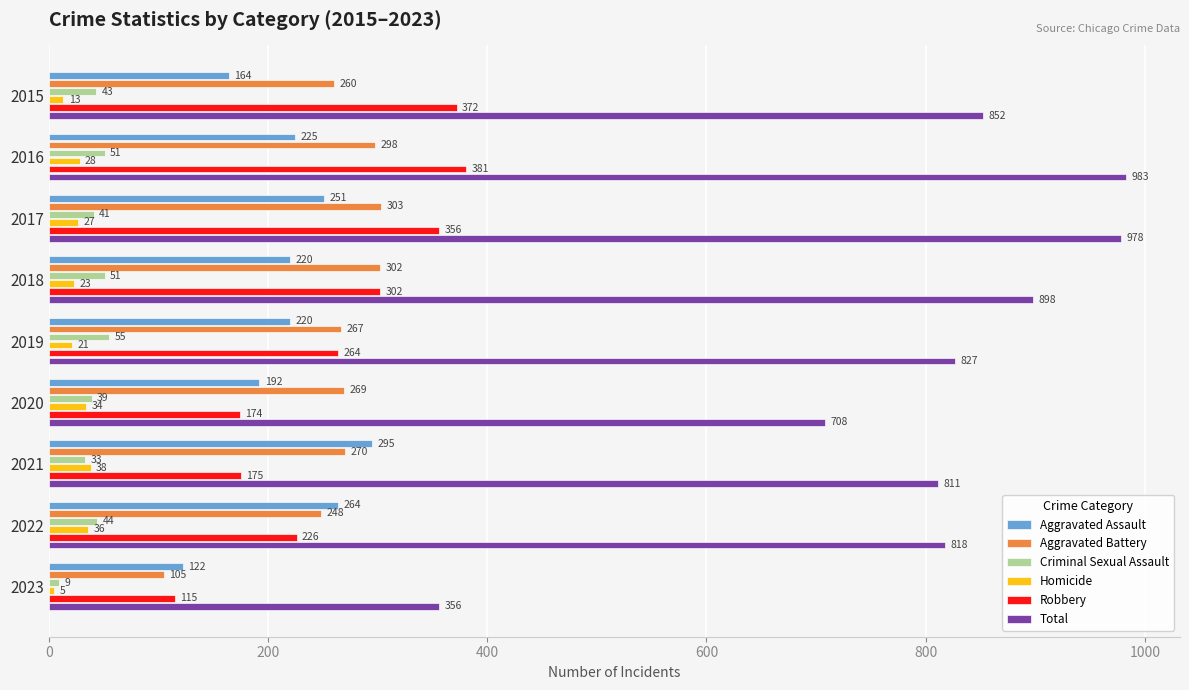

Which category has the highest value across all series?

2016